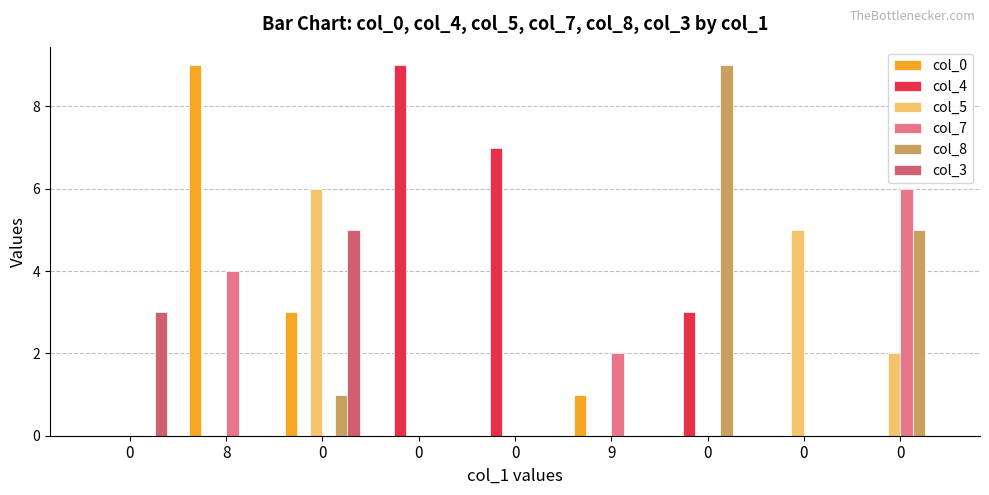

Which category has the highest value across all series?

8